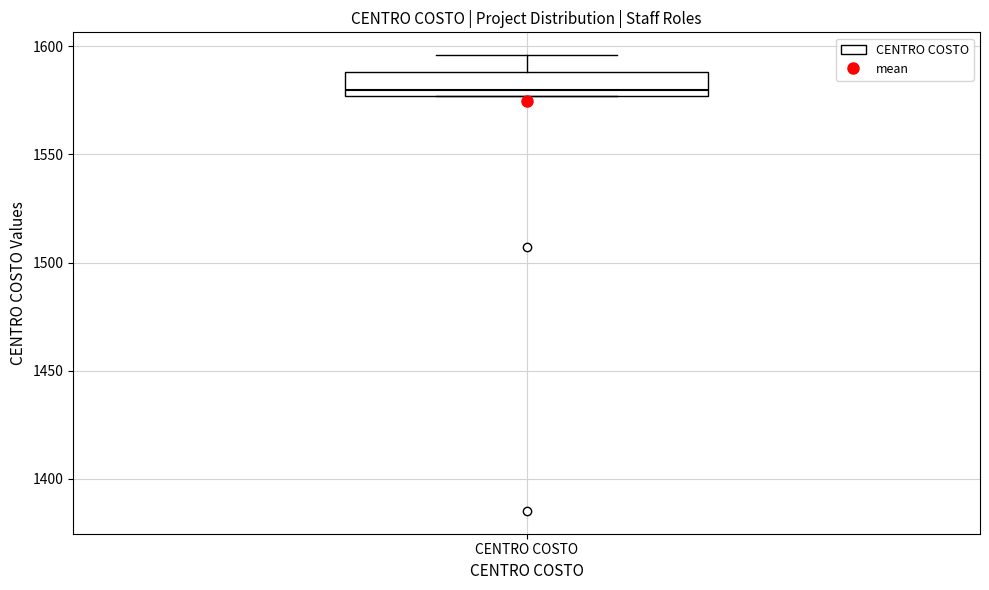

Read this box plot against the y-axis: the position of the median line, the range covered by the box, and the ends of both whiskers. The values are not printed on the chart, so give them approximately, as read against the axis.

median 1580, box 1575 to 1590, whiskers 1575 to 1595